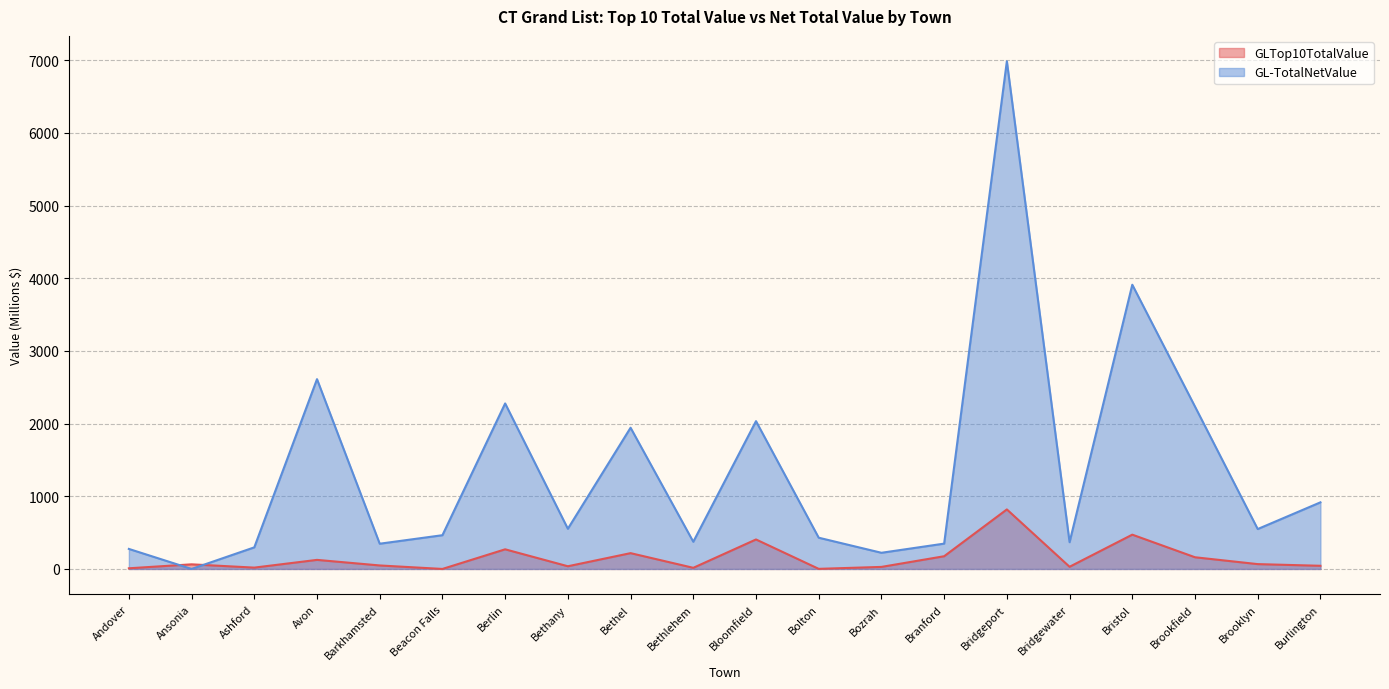

What is the difference between the maximum and minimum values in the GL-TotalNetValue series?

6986.8